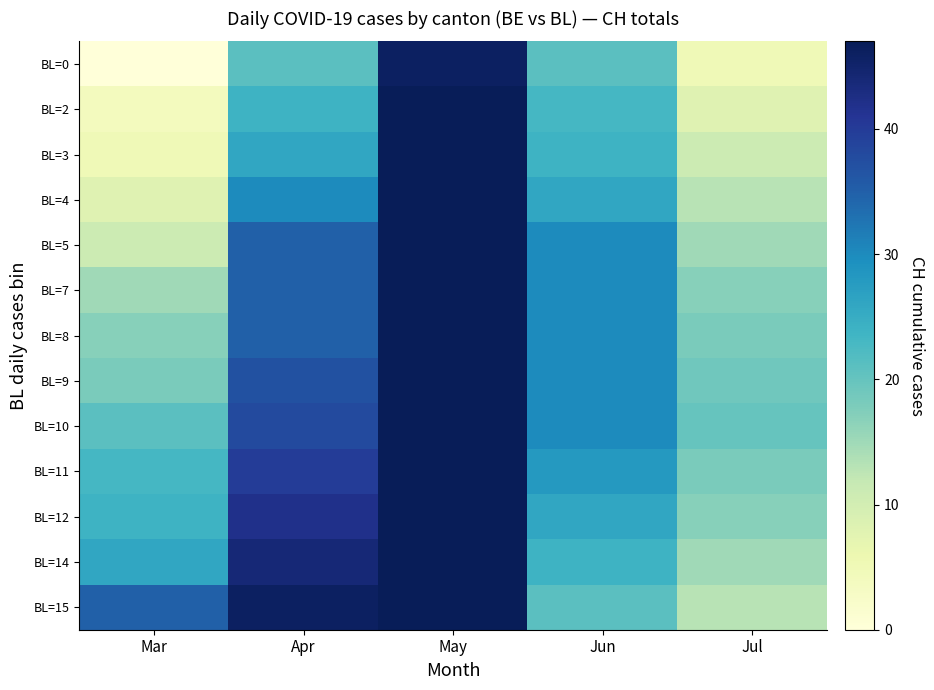

Count the number of categories in the chart.

5